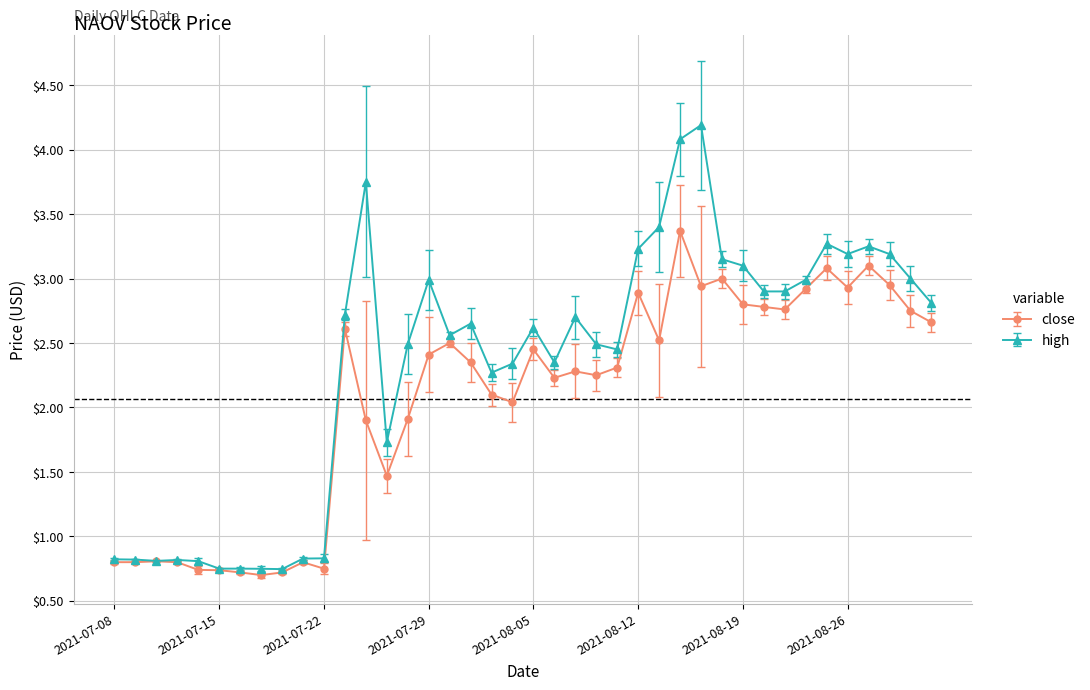

Which series has the largest total across all categories?

high